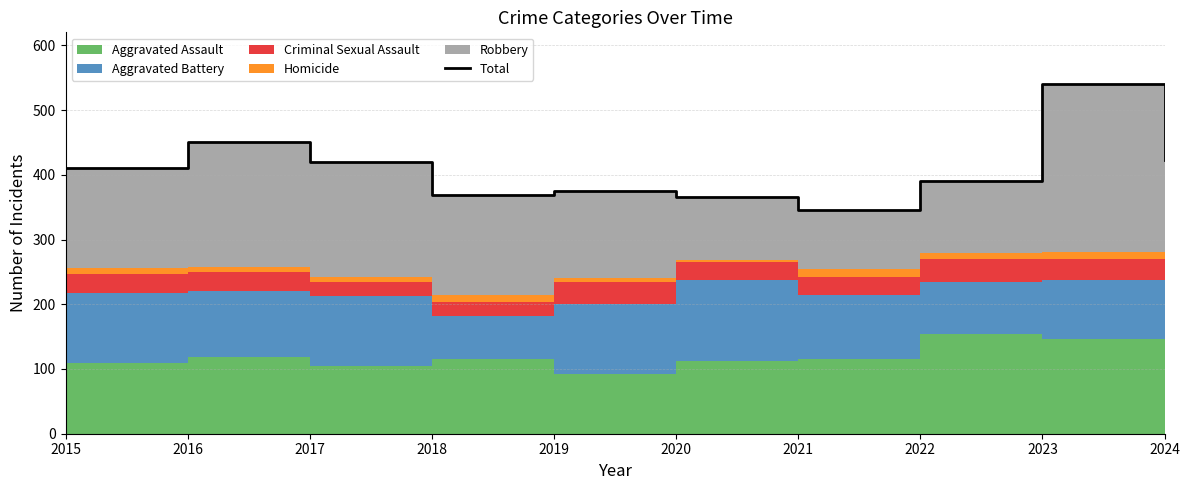

What is the change in value from 2018 to 2022?

+21